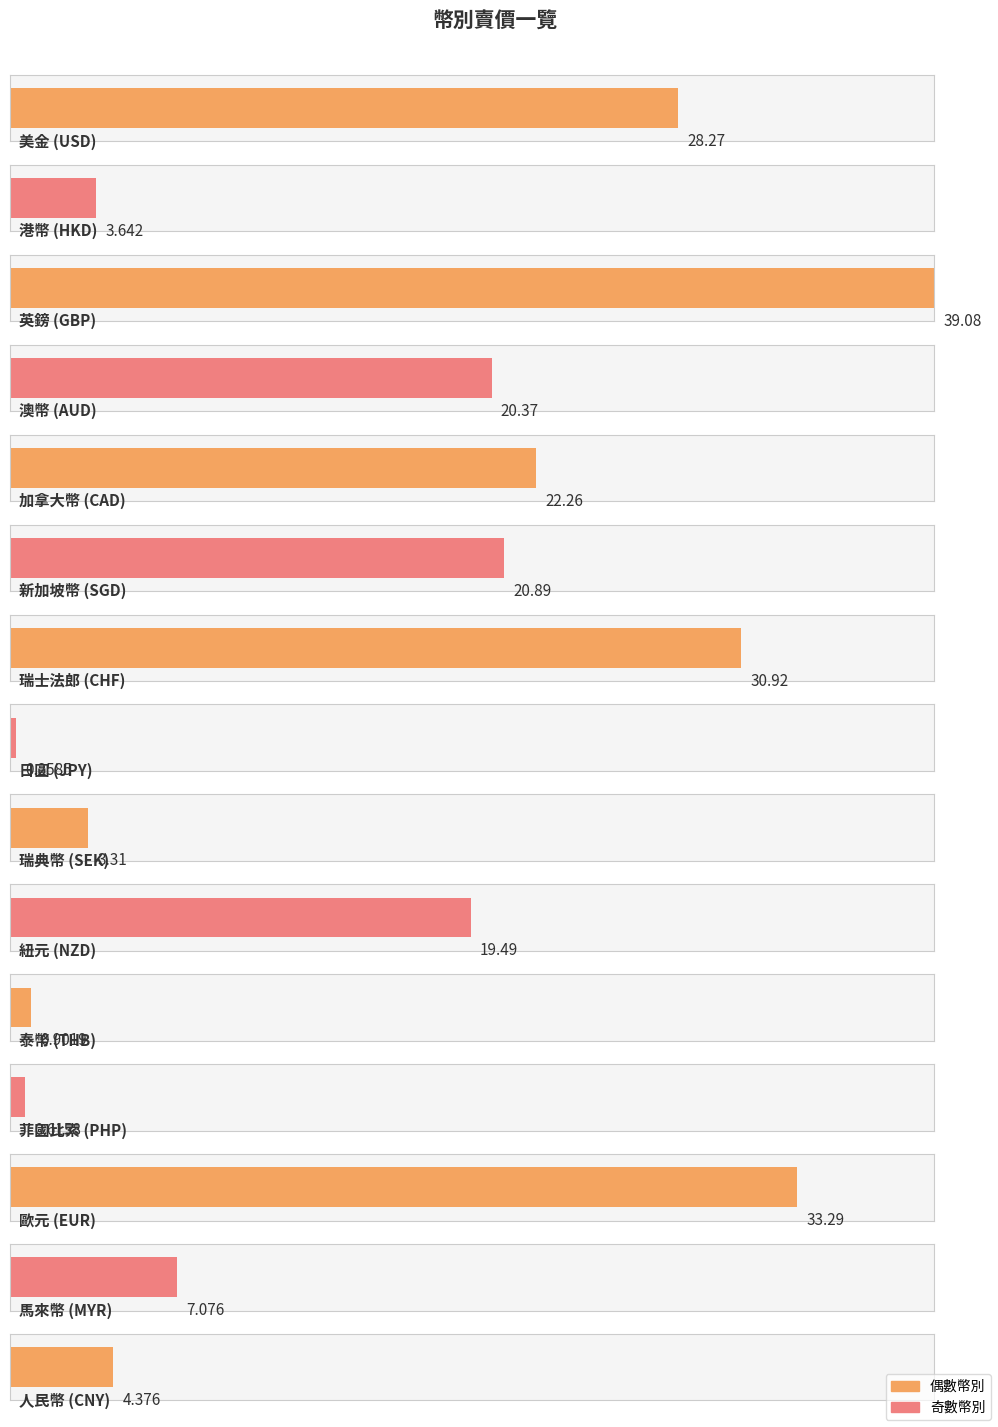

What is the minimum value shown in the chart?

0.3